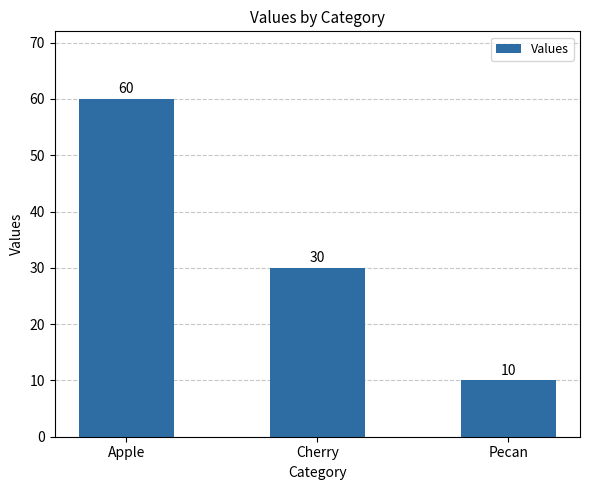

Reading right to left, list all the values displayed in this chart.

Pecan=10	Cherry=30	Apple=60